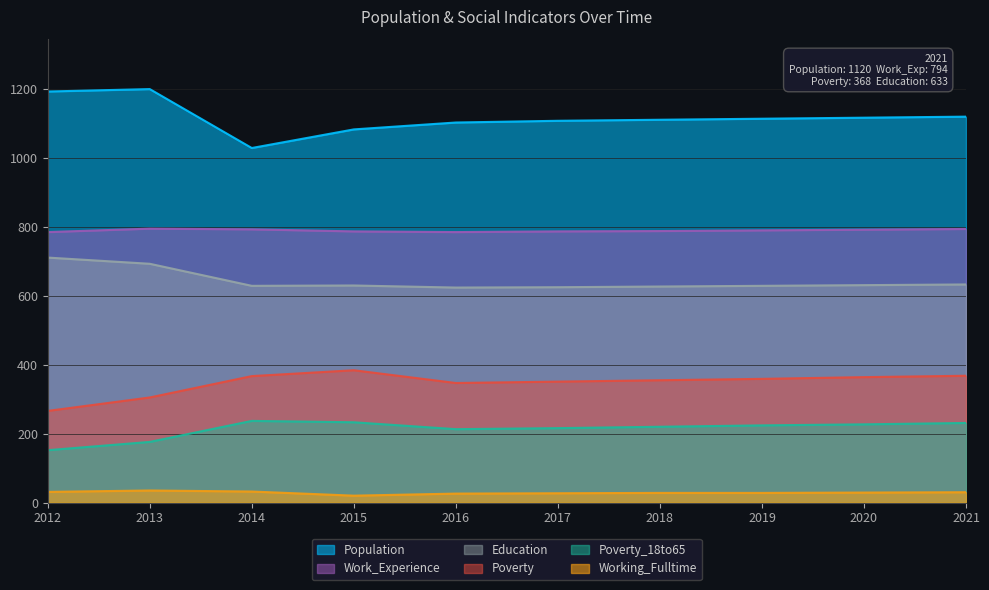

What is the spread (max minus min) of values at 2017?

1081